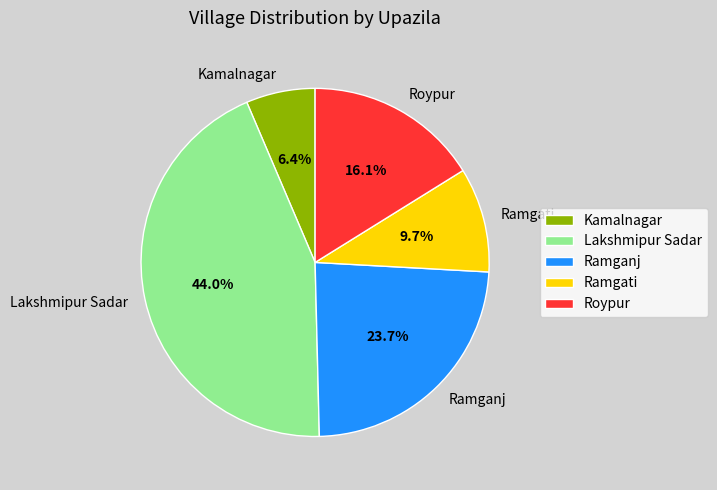

Which slice is the largest?

Lakshmipur Sadar